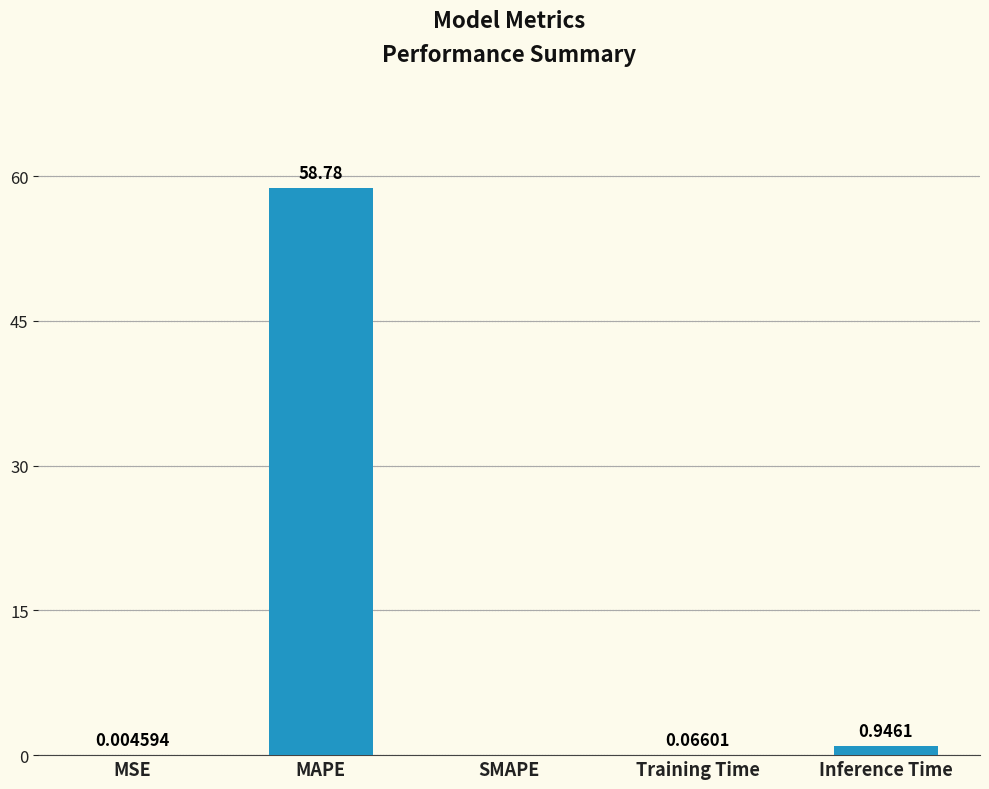

Is it true that the value at SMAPE is 20.5?

False